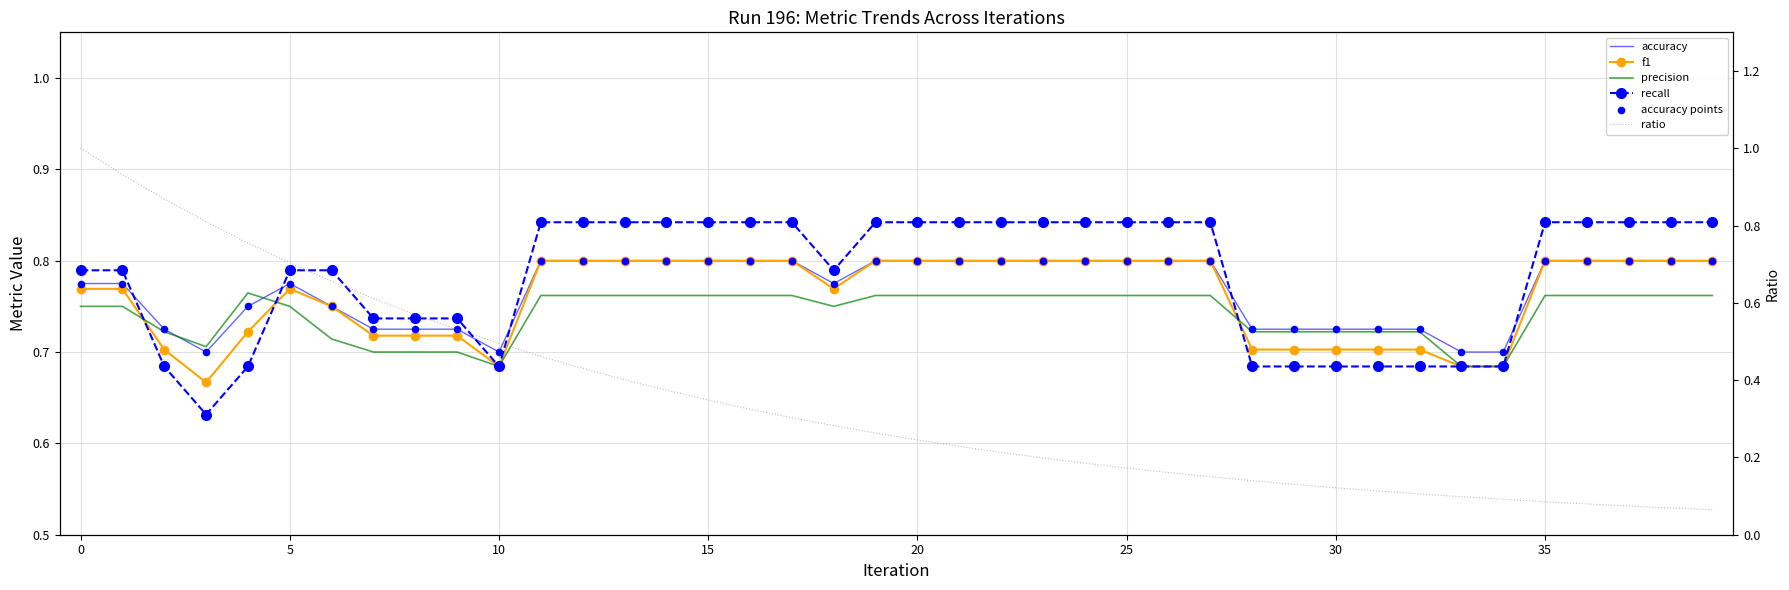

Is the value of precision at 27 greater than the value of accuracy at 30?

Yes